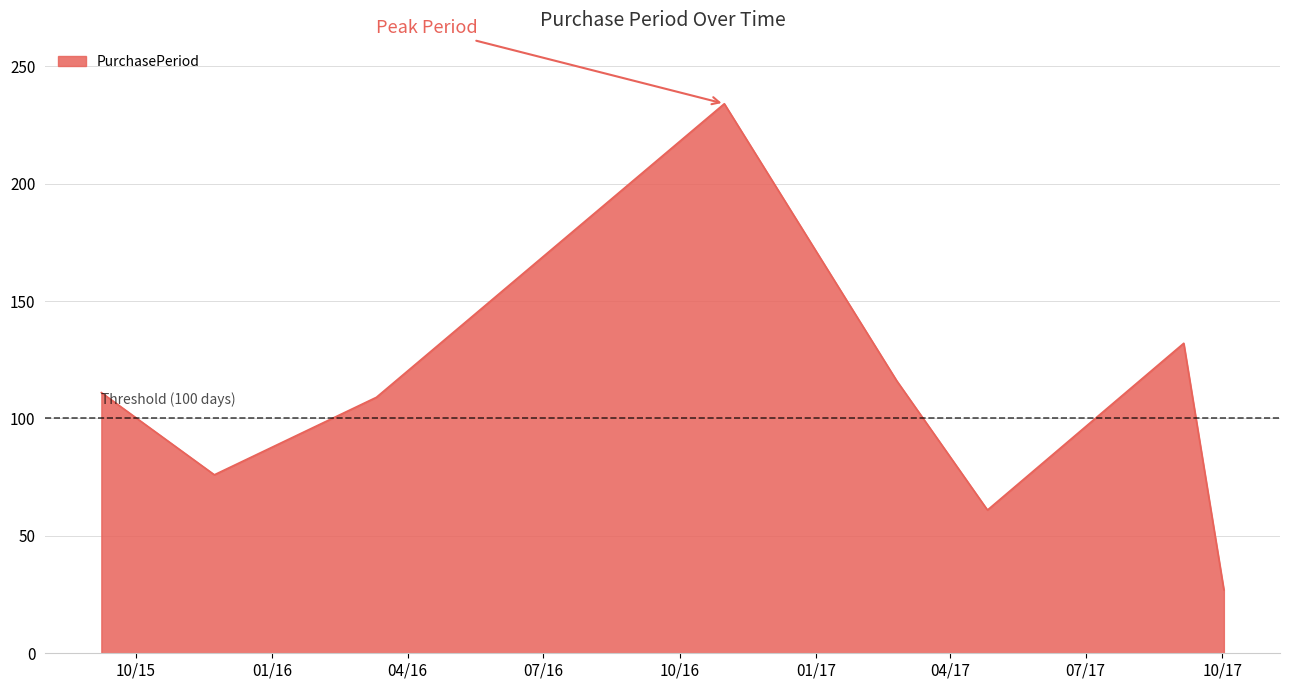

How many lines are shown in the chart?

1